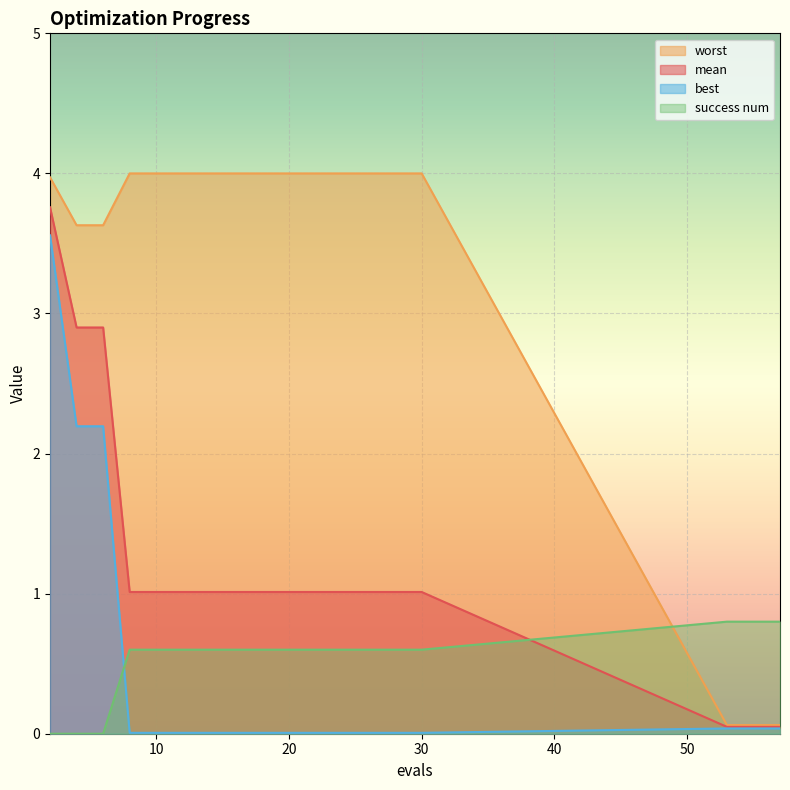

What is the lowest value of the worst series?

0.1